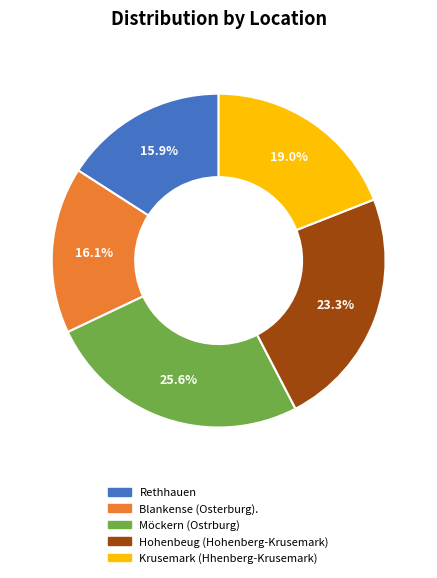

Do Krusemark (Hhenberg-Krusemark) and Blankense (Osterburg). together represent more than half of the pie?

No